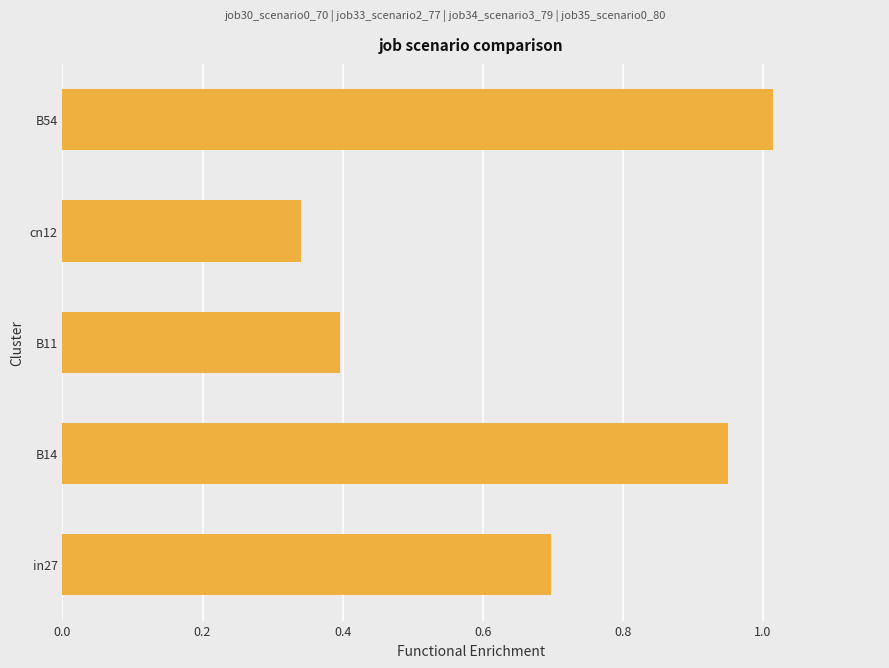

What is the difference between the maximum and minimum values?

0.7